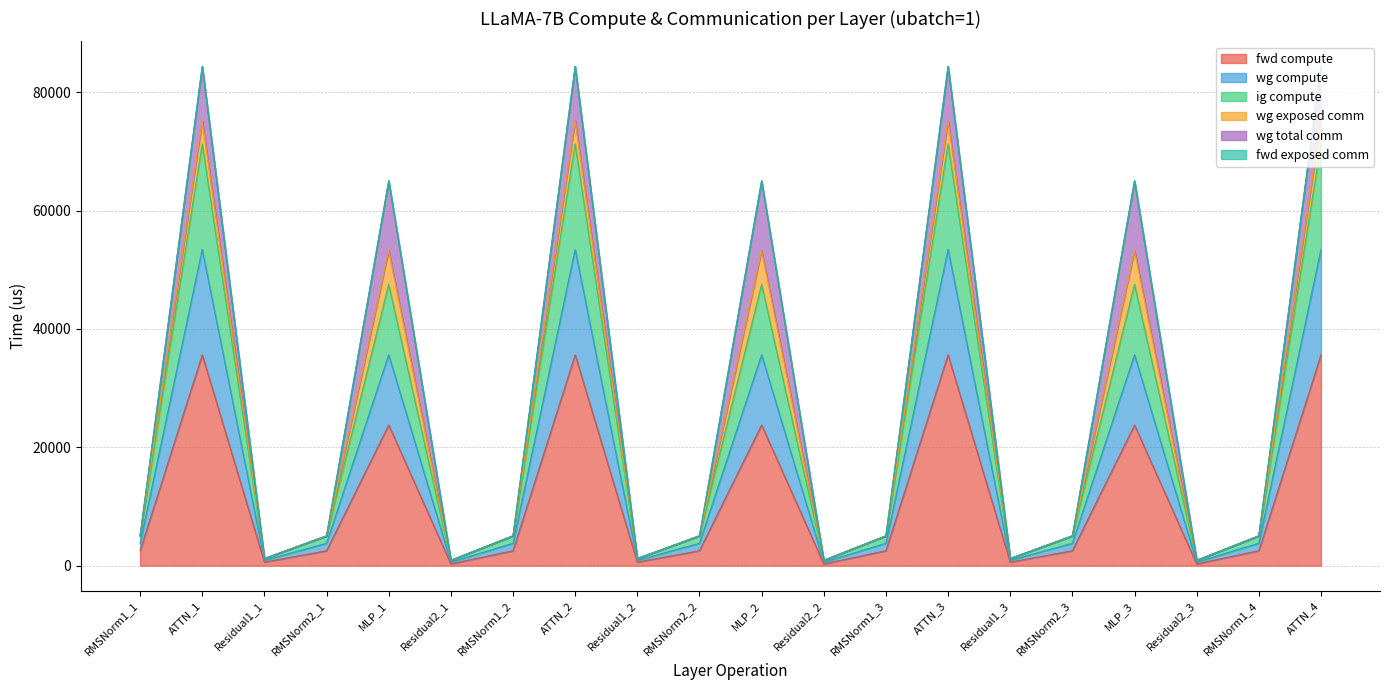

Does the chart have visible grid lines?

Yes